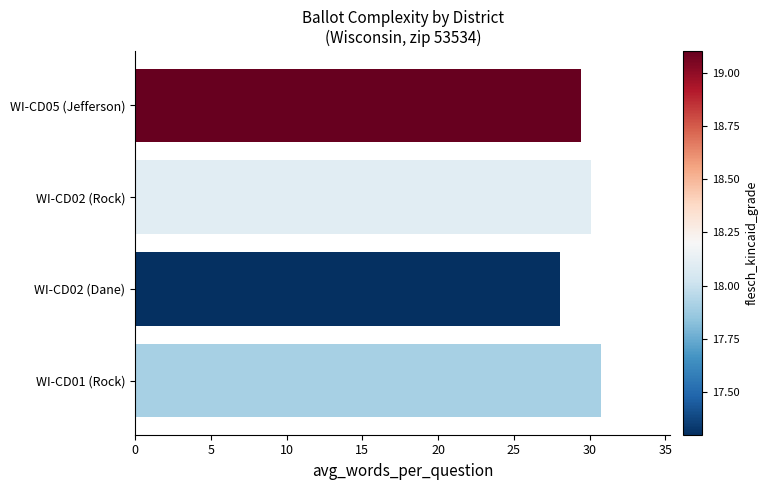

Reading bottom to top, list all the values displayed in this chart.

30.7	28.1	30.1	29.4